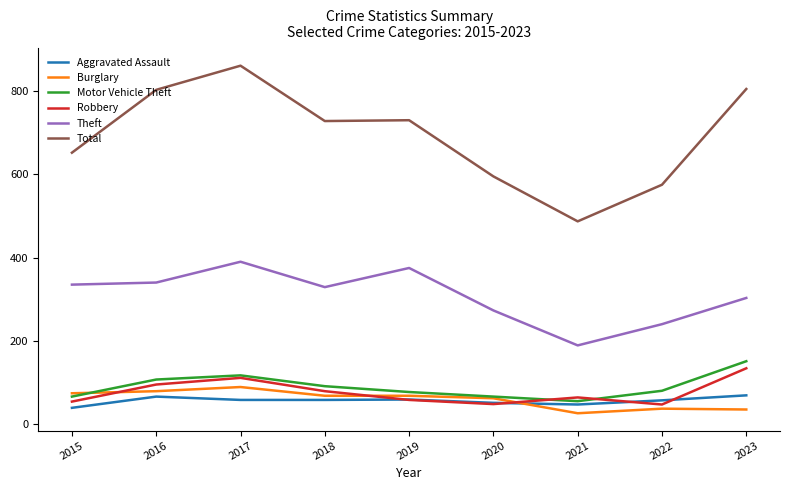

True or false: Motor Vehicle Theft and Theft cross at least once.

False